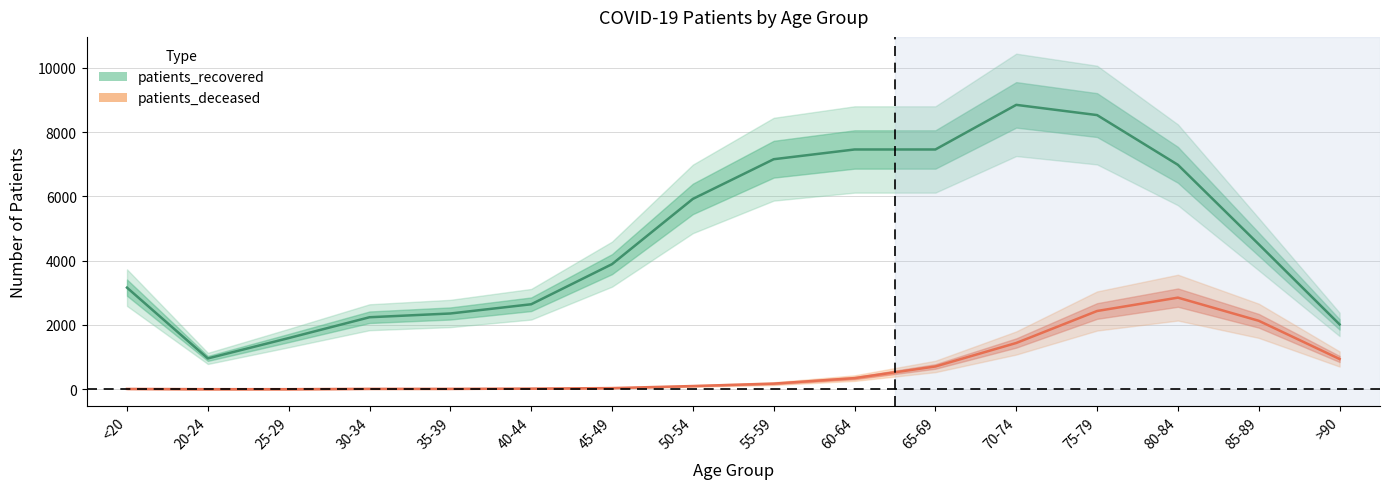

At which label does patients_recovered first exceed 4512?

50-54